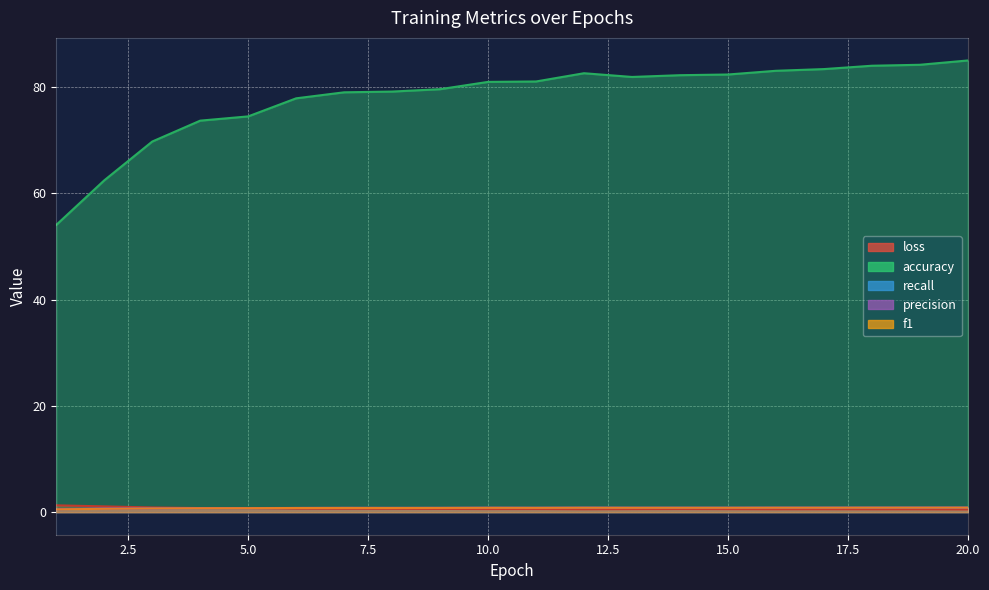

In precision, how many points are higher than both neighbors (excluding endpoints)?

6